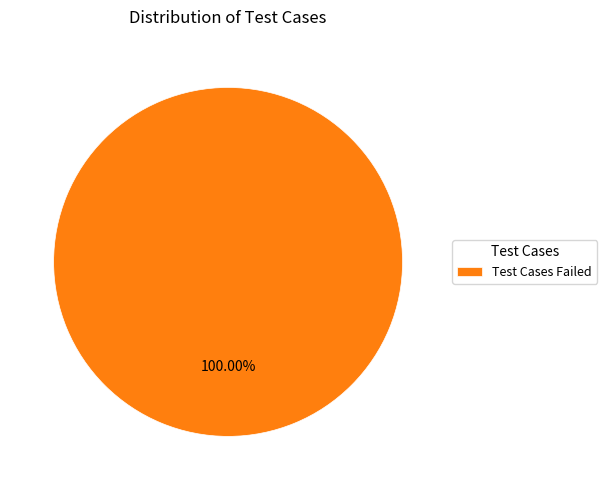

Rank the categories by value from lowest to highest.

Test Cases Failed